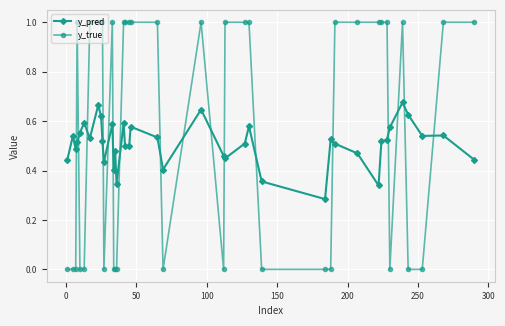

Count the y_true values in the range 0 to 1.

40